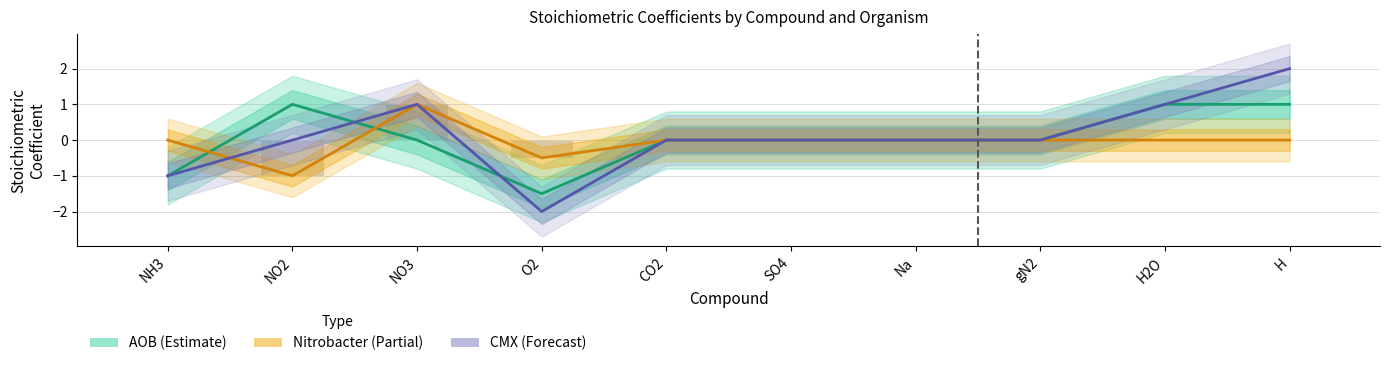

What position from the left is H2O?

9